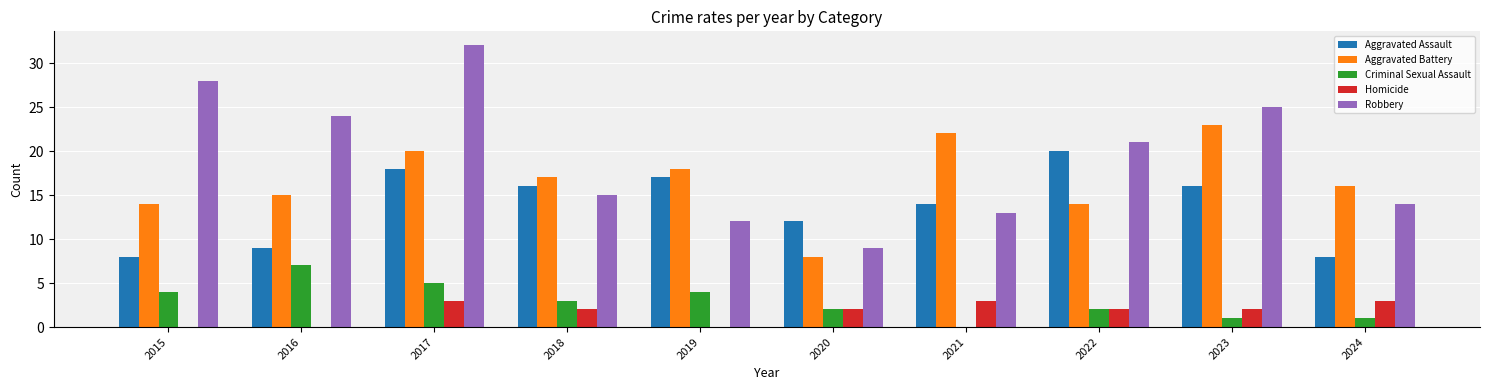

Reading left to right, extract all data points from this chart.

Aggravated Assault: 2015=8	2016=9	2017=18	2018=16	2019=17	2020=12	2021=14	2022=20	2023=16	2024=8
Aggravated Battery: 2015=14	2016=15	2017=20	2018=17	2019=18	2020=8	2021=22	2022=14	2023=23	2024=16
Criminal Sexual Assault: 2015=4	2016=7	2017=5	2018=3	2019=4	2020=2	2021=0	2022=2	2023=1	2024=1
Homicide: 2015=0	2016=0	2017=3	2018=2	2019=0	2020=2	2021=3	2022=2	2023=2	2024=3
Robbery: 2015=28	2016=24	2017=32	2018=15	2019=12	2020=9	2021=13	2022=21	2023=25	2024=14